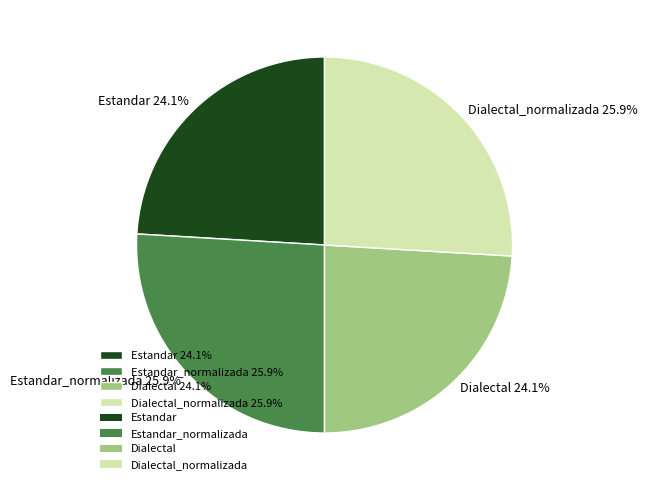

Does any single category account for the majority?

No